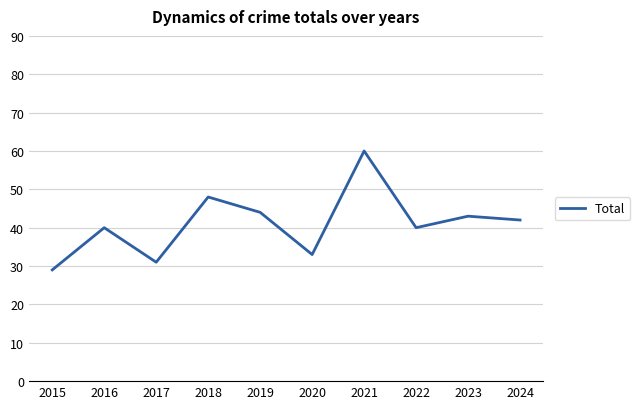

What is the change in value from 2015 to 2019?

+15